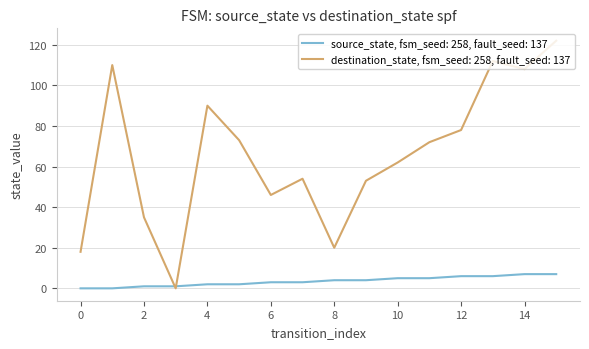

List the series in order of their peak value, highest first.

destination_state, fsm_seed: 258, fault_seed: 137, source_state, fsm_seed: 258, fault_seed: 137